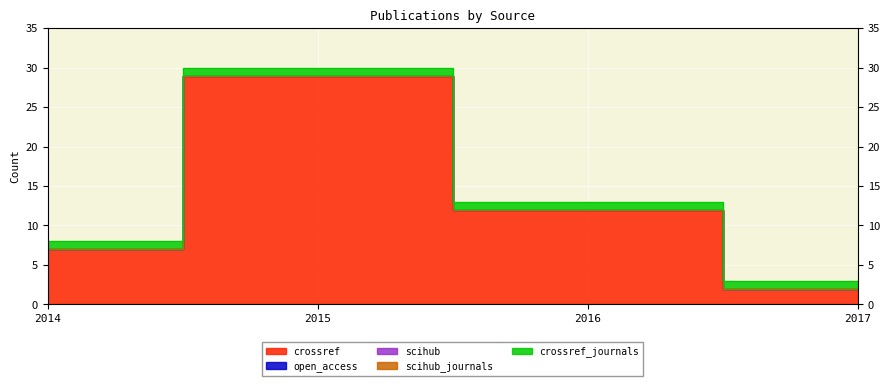

At how many categories does at least one series exceed 21?

1